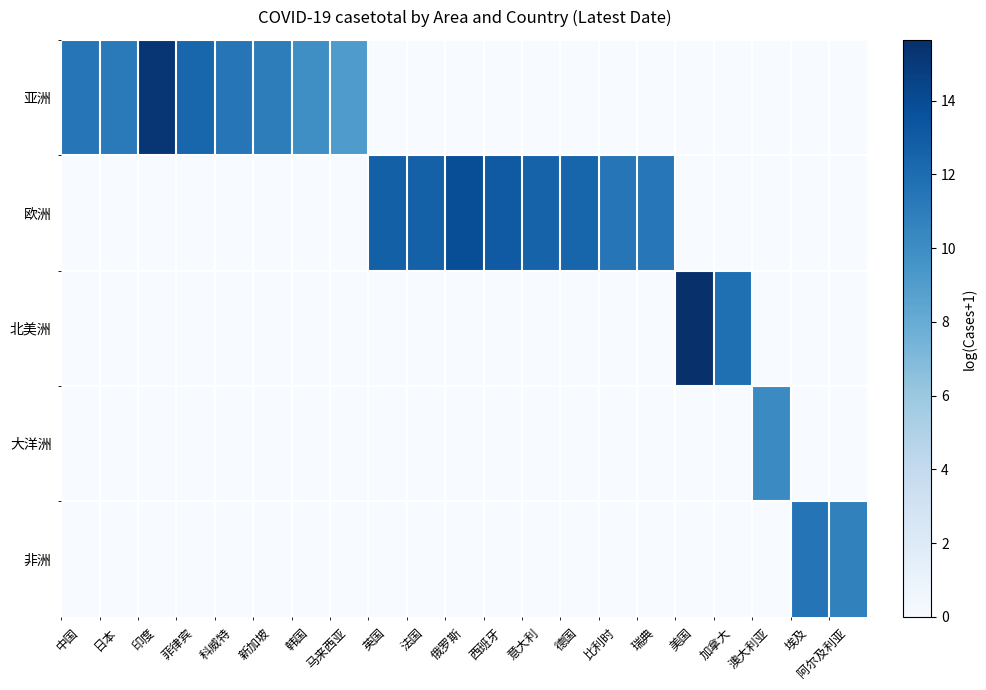

At 意大利, list the series in order from largest to smallest.

欧洲, 亚洲, 北美洲, 大洋洲, 非洲